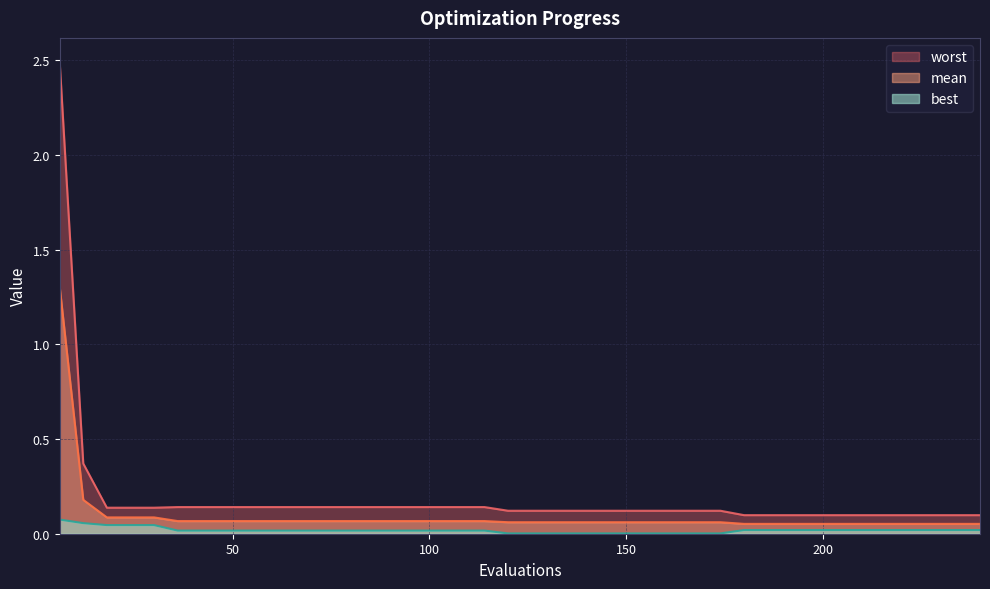

Reading left to right, transcribe all the data shown in this chart.

mean: 6=1.3	12=0.2	18=0.1	24=0.1	30=0.1	36=0.1	42=0.1	48=0.1	54=0.1	60=0.1	66=0.1	72=0.1	78=0.1	84=0.1	90=0.1	96=0.1	102=0.1	108=0.1	114=0.1	120=0.1	126=0.1	132=0.1	138=0.1	144=0.1	150=0.1	156=0.1	162=0.1	168=0.1	174=0.1	180=0.1	186=0.1	192=0.1	198=0.1	204=0.1	210=0.1	216=0.1	222=0.1	228=0.1	234=0.1	240=0.1
best: 6=0.1	12=0.1	18=0.0	24=0.0	30=0.0	36=0.0	42=0.0	48=0.0	54=0.0	60=0.0	66=0.0	72=0.0	78=0.0	84=0.0	90=0.0	96=0.0	102=0.0	108=0.0	114=0.0	120=0.0	126=0.0	132=0.0	138=0.0	144=0.0	150=0.0	156=0.0	162=0.0	168=0.0	174=0.0	180=0.0	186=0.0	192=0.0	198=0.0	204=0.0	210=0.0	216=0.0	222=0.0	228=0.0	234=0.0	240=0.0
worst: 6=2.5	12=0.4	18=0.1	24=0.1	30=0.1	36=0.1	42=0.1	48=0.1	54=0.1	60=0.1	66=0.1	72=0.1	78=0.1	84=0.1	90=0.1	96=0.1	102=0.1	108=0.1	114=0.1	120=0.1	126=0.1	132=0.1	138=0.1	144=0.1	150=0.1	156=0.1	162=0.1	168=0.1	174=0.1	180=0.1	186=0.1	192=0.1	198=0.1	204=0.1	210=0.1	216=0.1	222=0.1	228=0.1	234=0.1	240=0.1